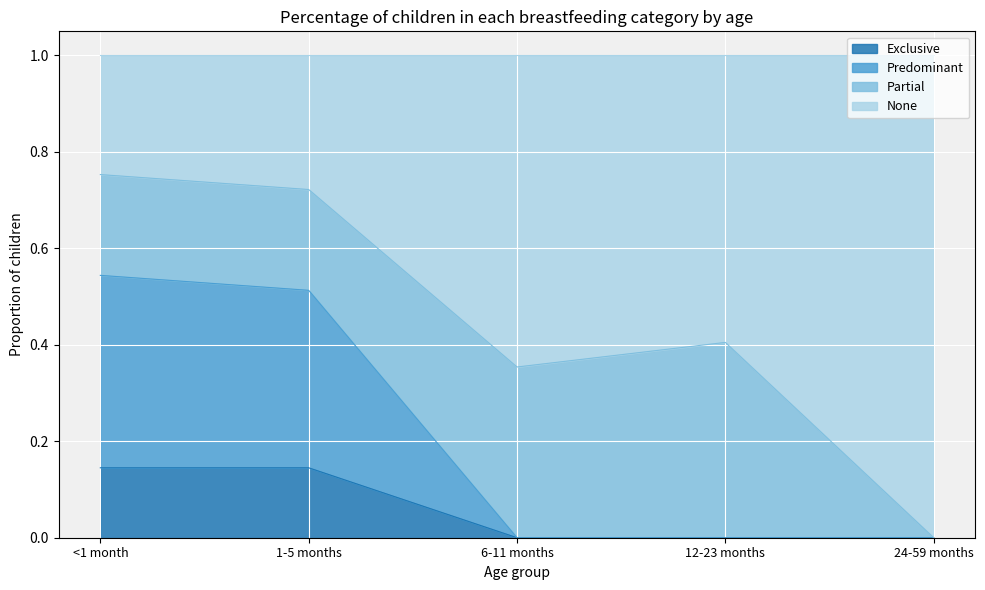

Which has a higher value, <1 month or 24-59 months?

<1 month